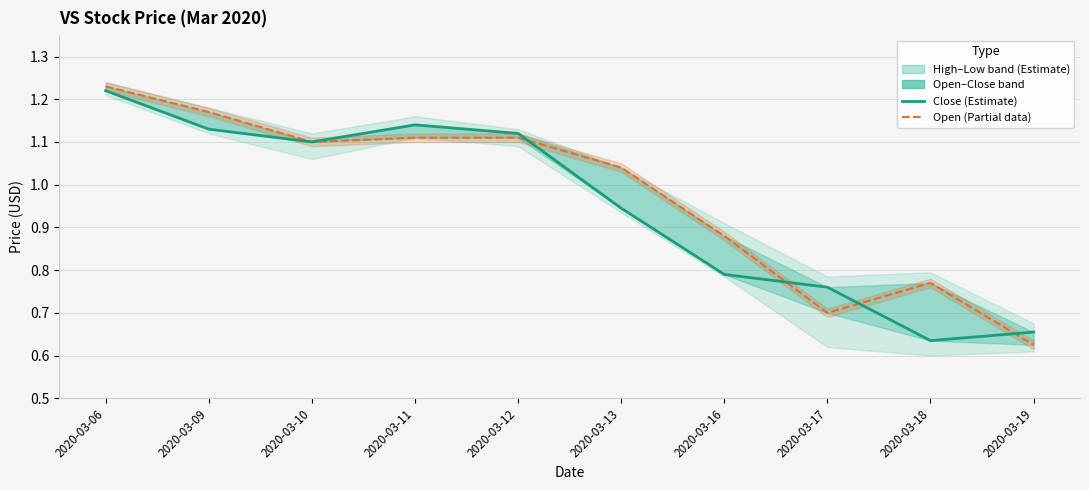

What is the sum of the close values at 2020-03-13 and 2020-03-16?

1.7